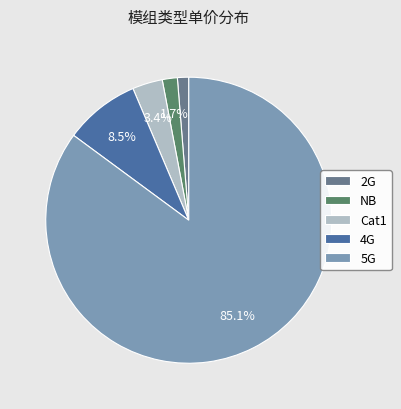

Does any single category account for the majority?

Yes